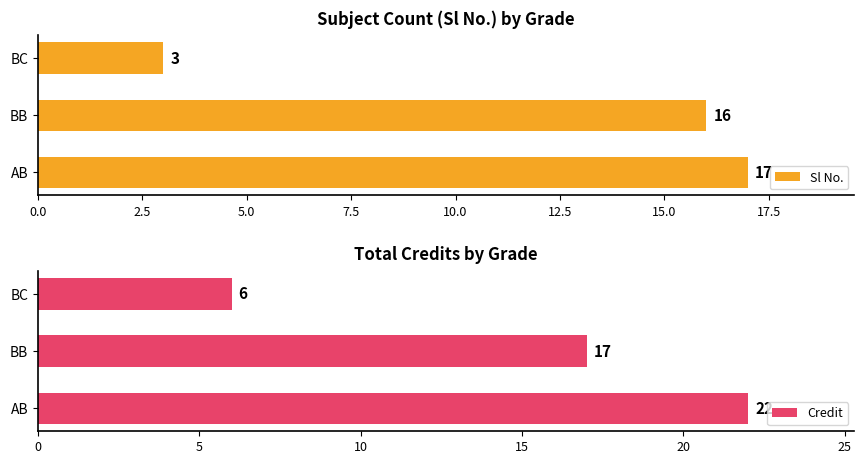

List the series in order of their peak value, lowest first.

Sl No., Credit